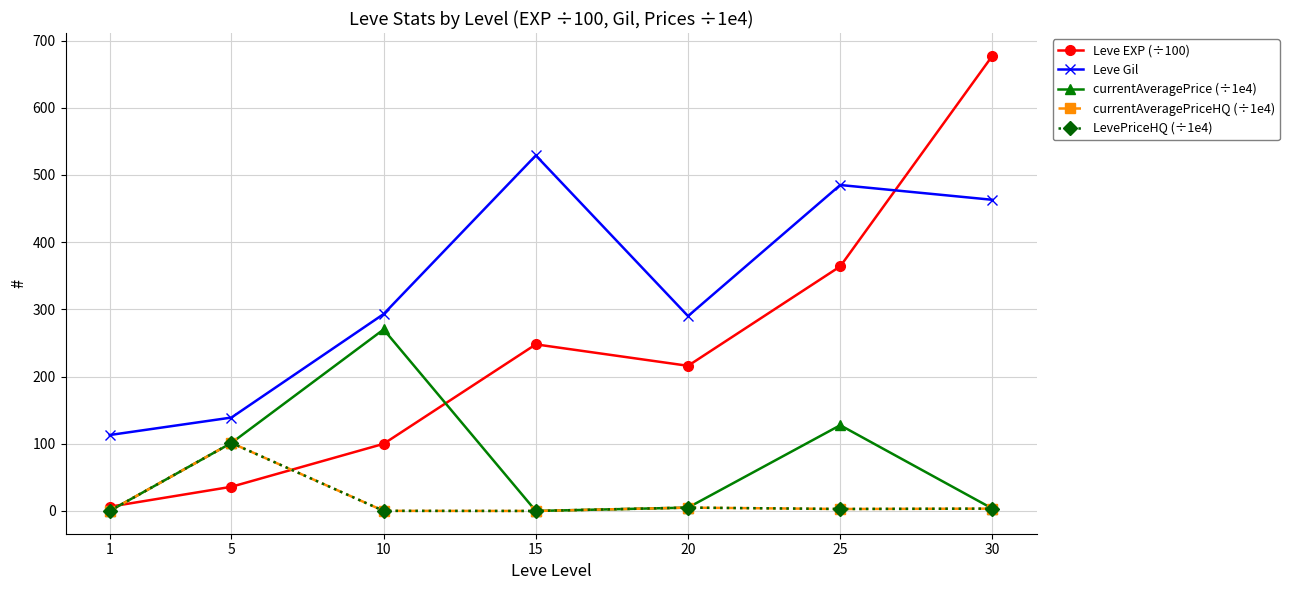

Is this an area chart (filled region under the line)?

No